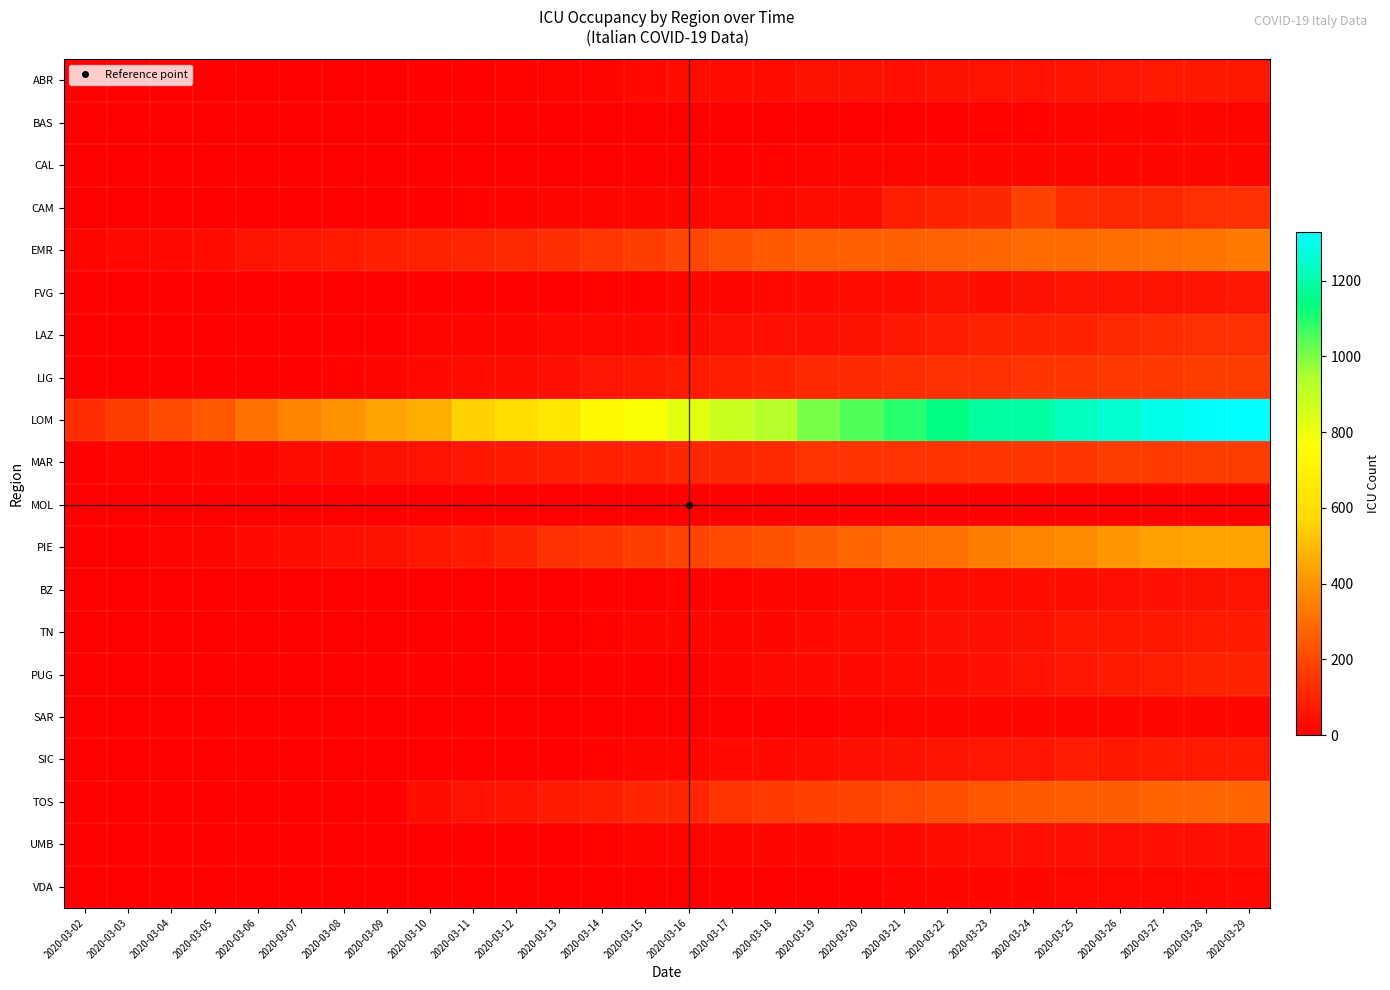

How many distinct data groups are displayed?

20